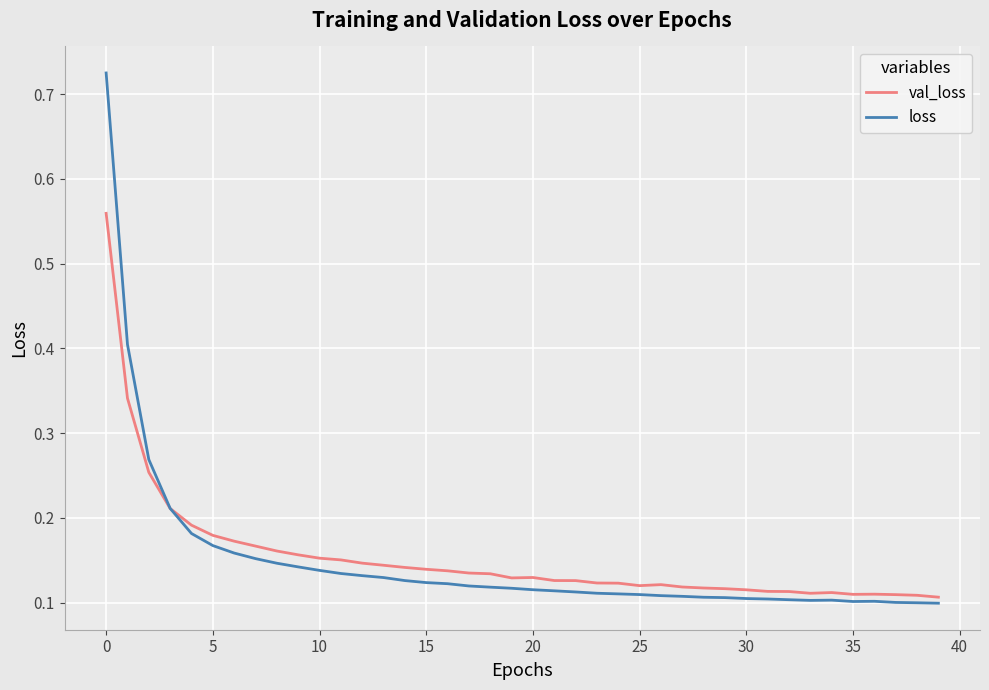

What is the sum of all val_loss values?

6.1